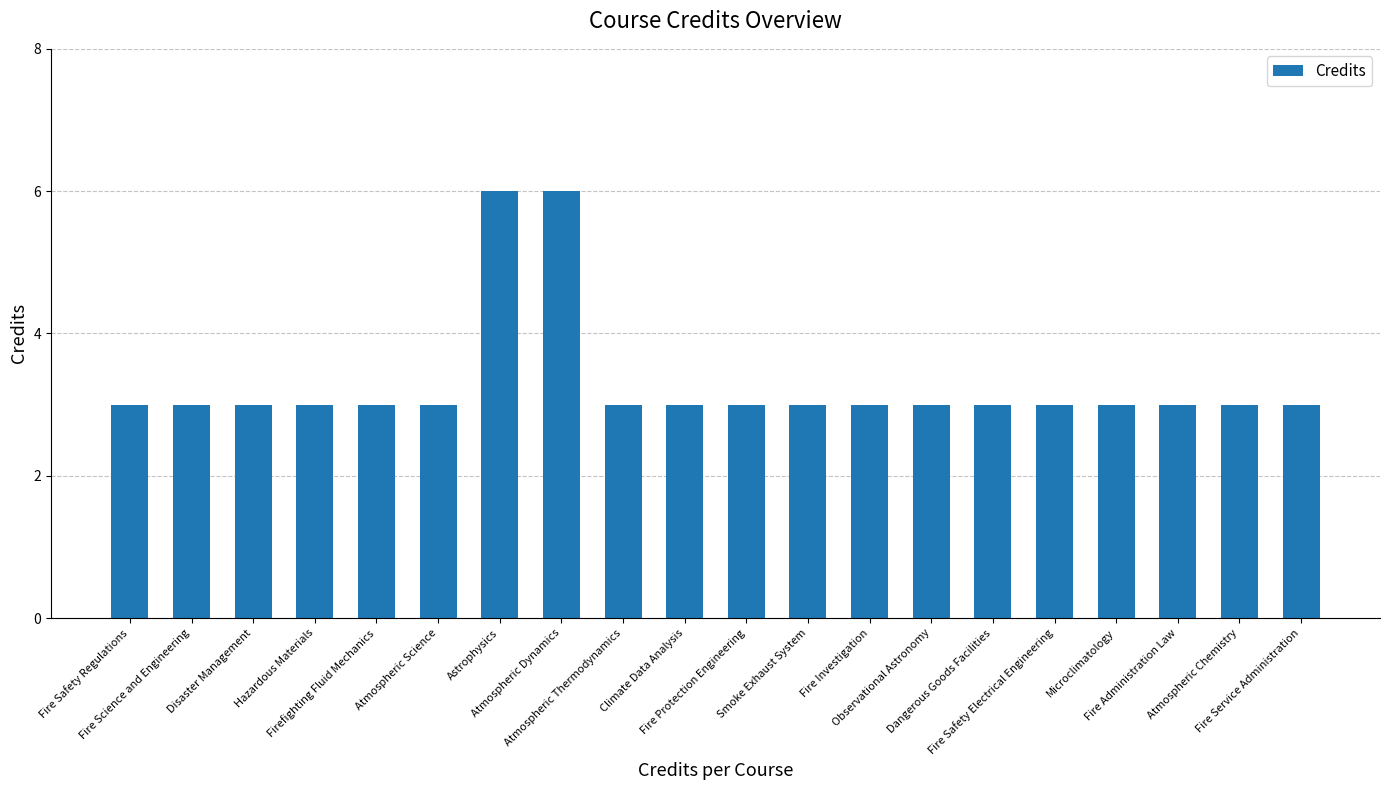

What is the value of the 1st bar from the left?

3